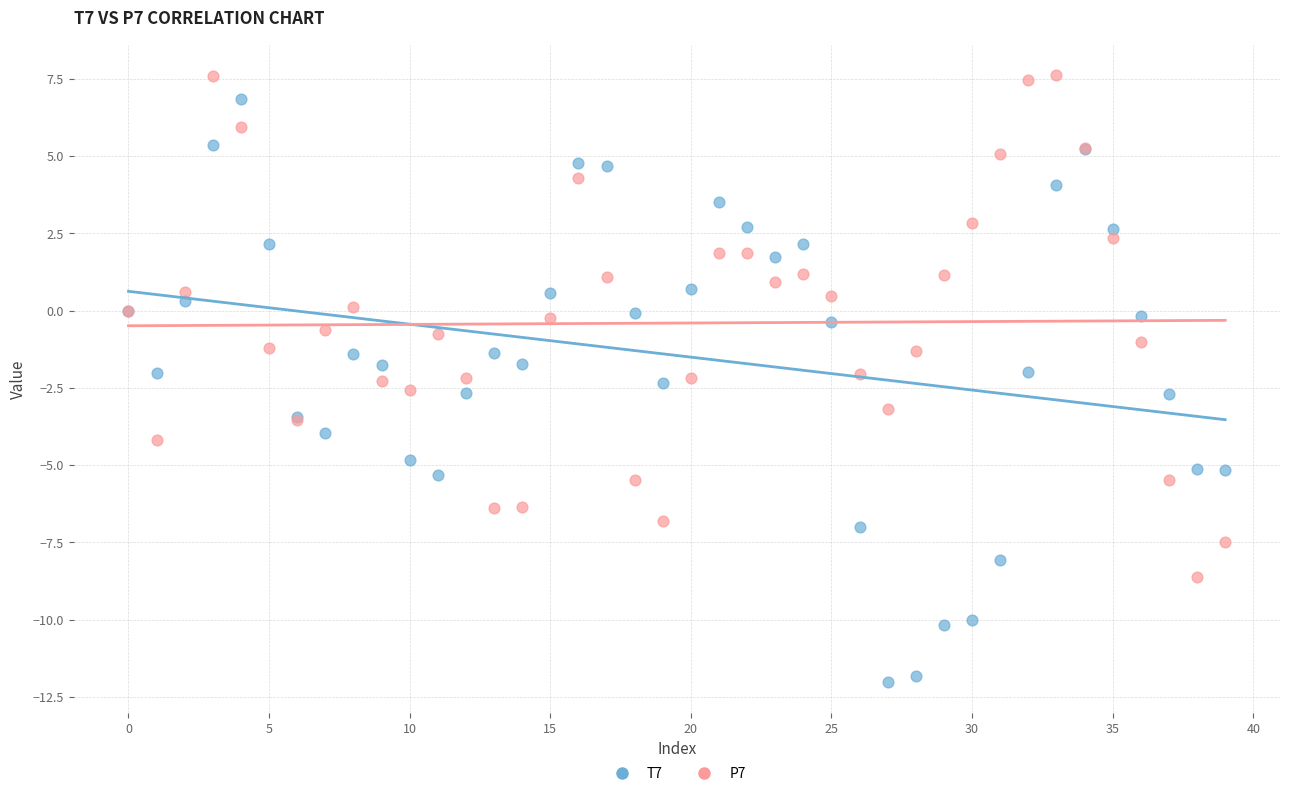

Which series has the widest spread of Y values?

T7